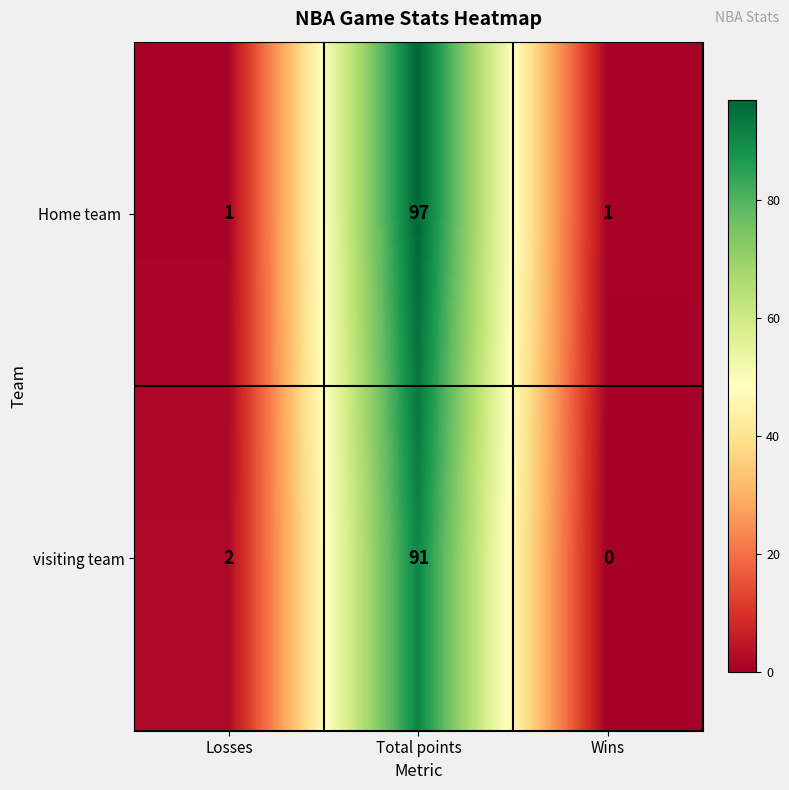

Between Losses and Wins, which series saw the biggest shift?

visiting team